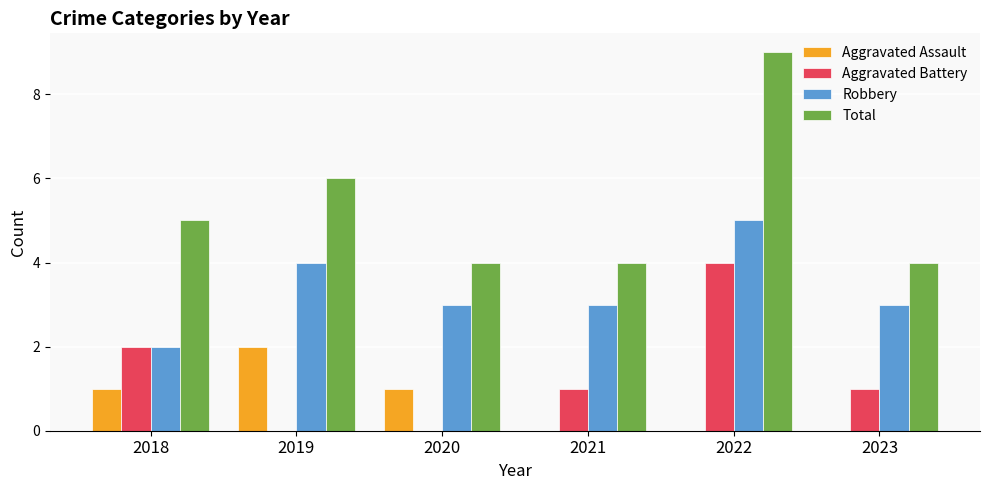

How many Aggravated Battery values are between 0 and 2?

5